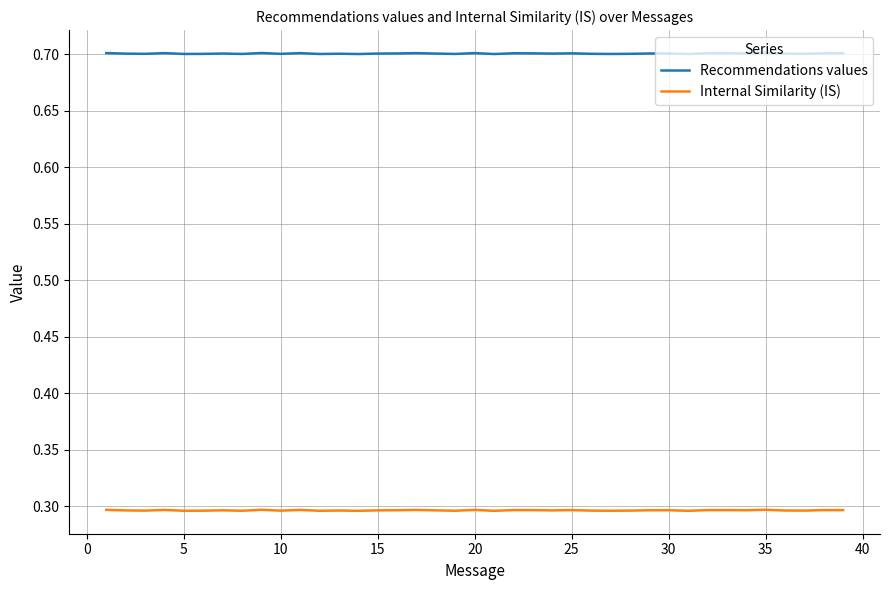

Which series has the largest total across all categories?

Recommendations values